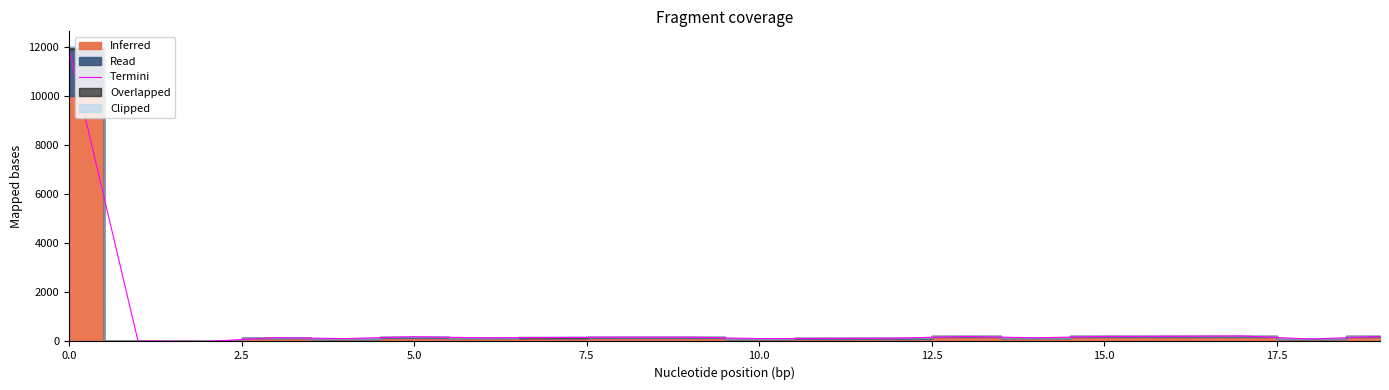

What is the label of the 11th point from the right?

9